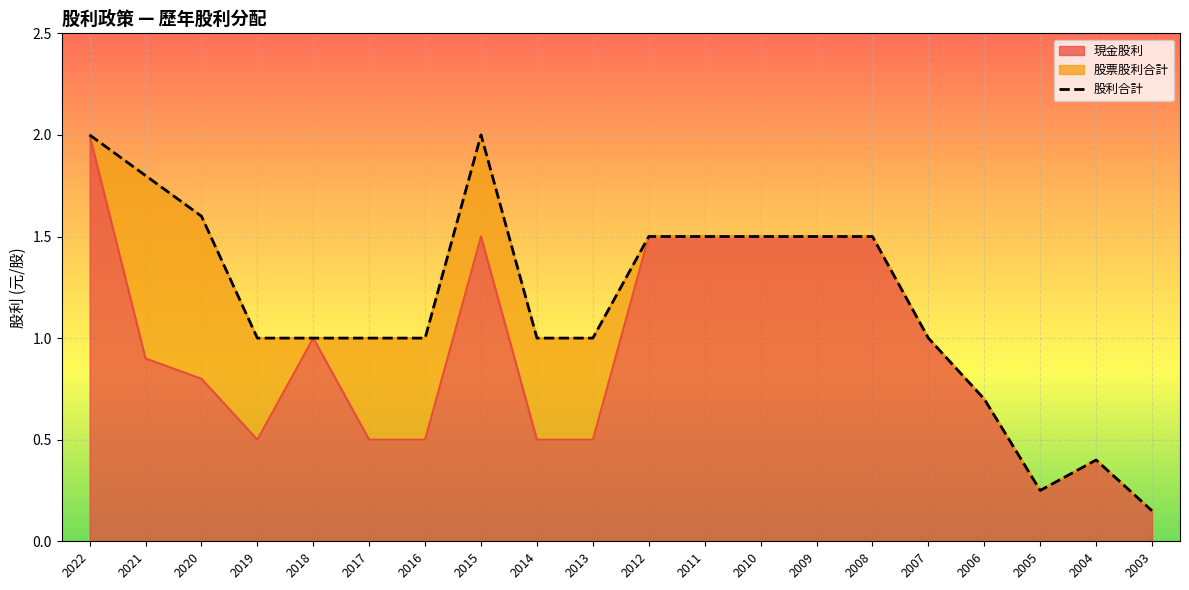

At which label does 現金股利 reach its minimum?

2003